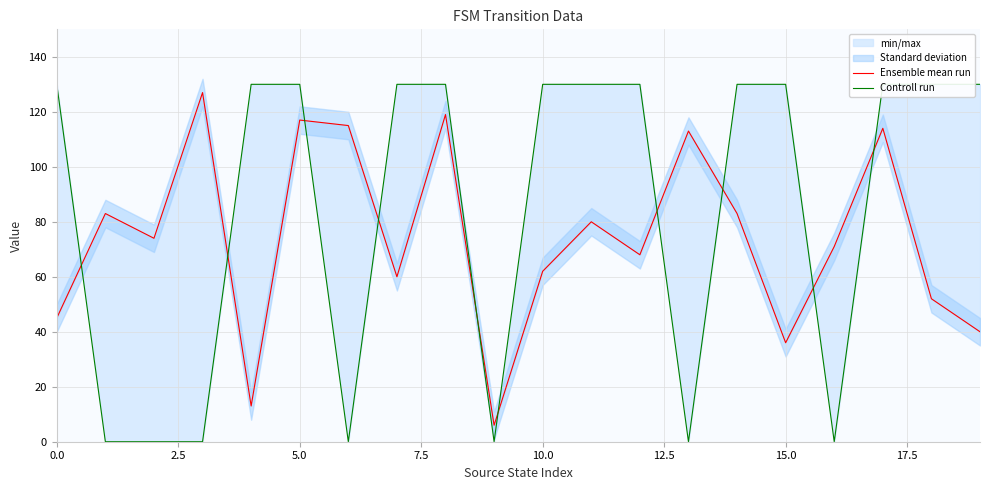

At which label is Ensemble mean run closest to 66?

12